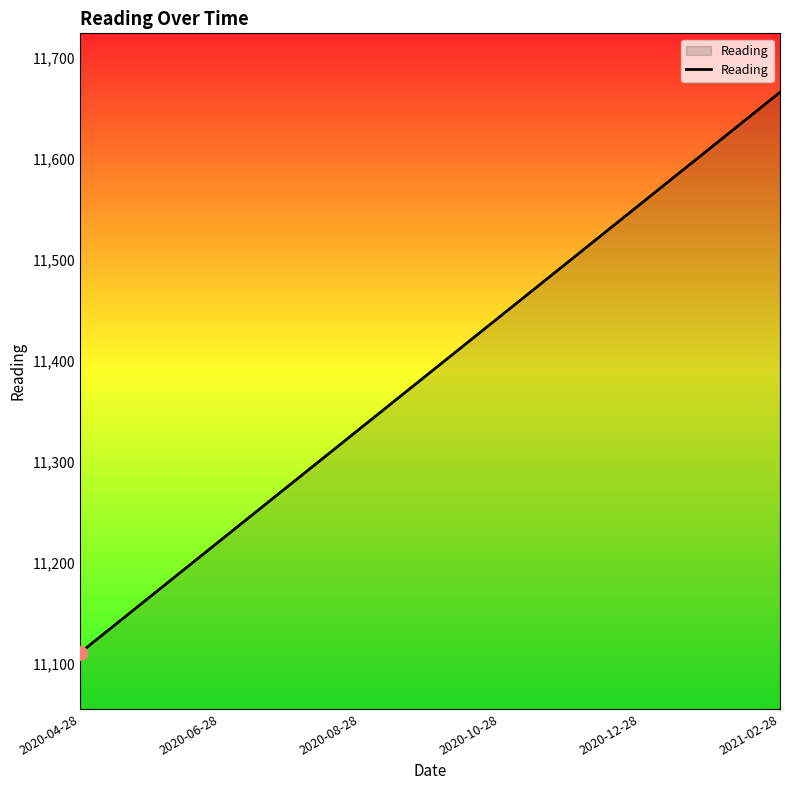

Which has a higher value, 2020-12-28 or 2020-08-28?

2020-12-28